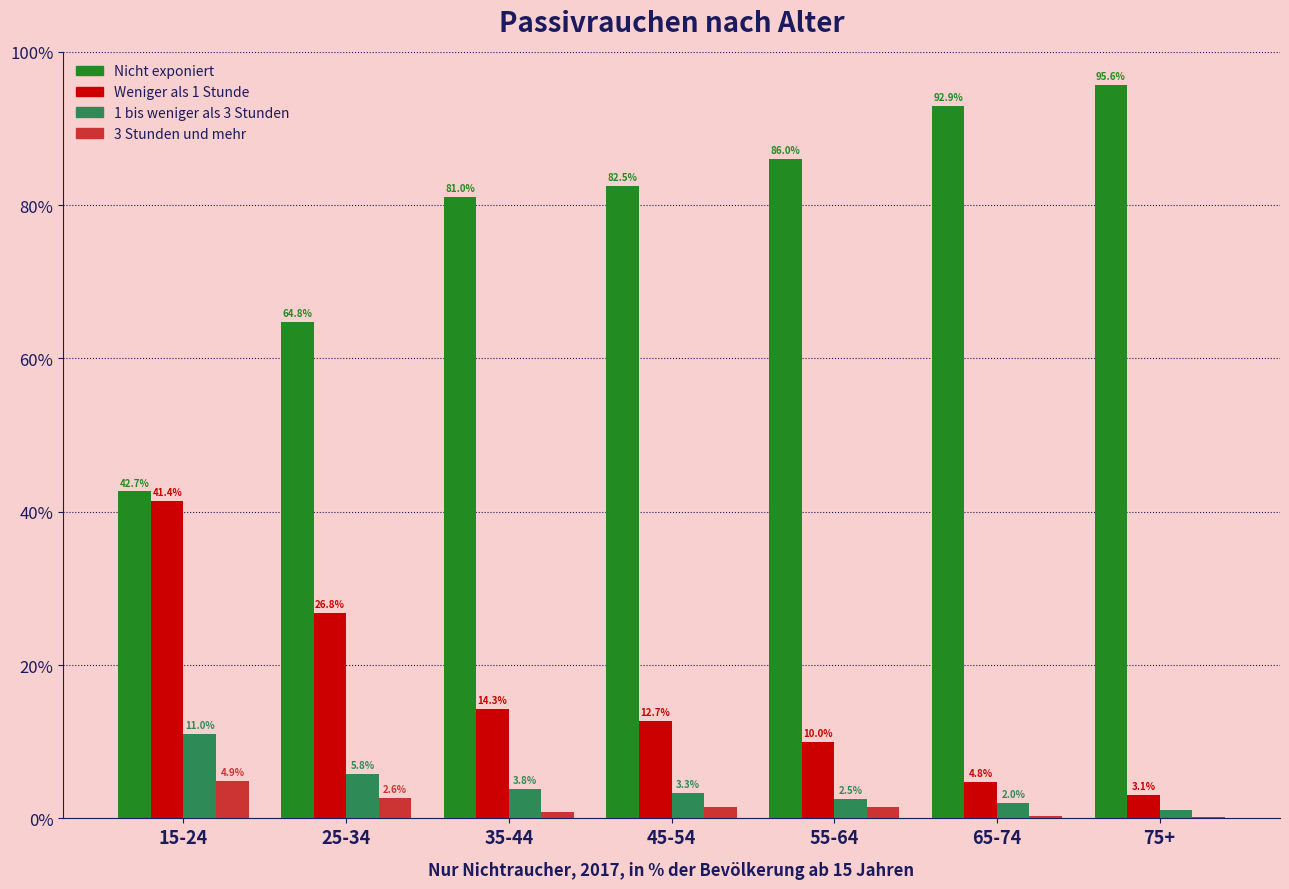

Which series changed the most between 45-54 and 65-74?

Nicht exponiert